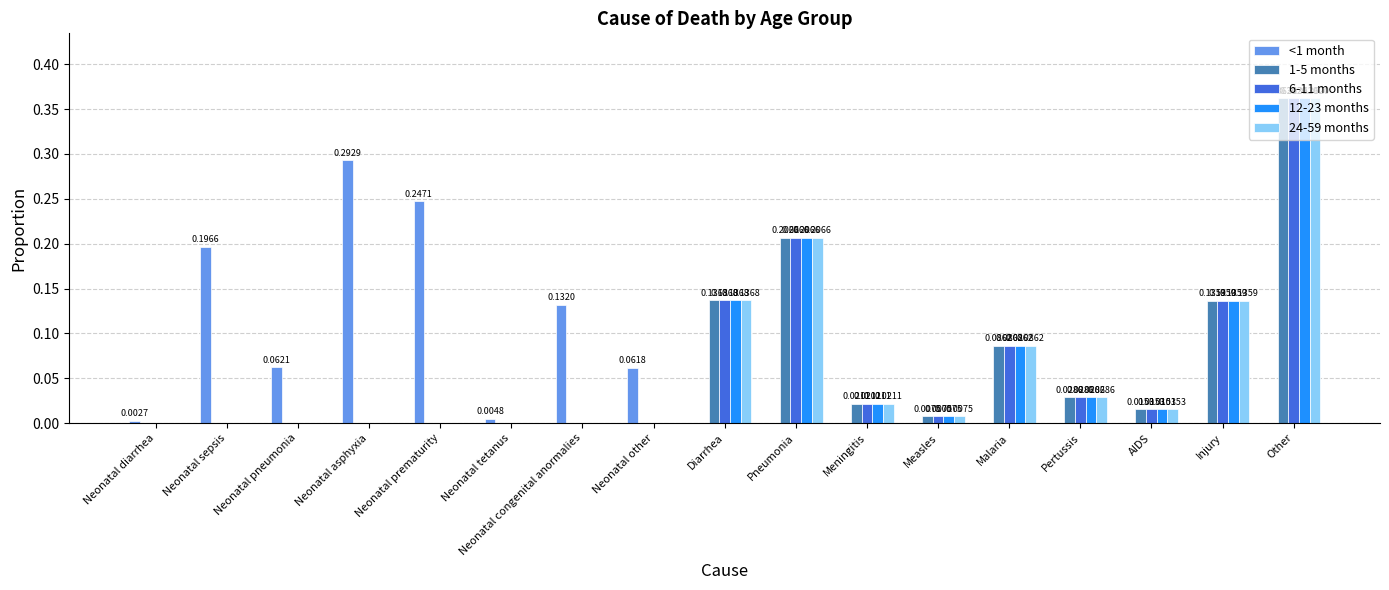

Does the chart contain stacked bars?

No